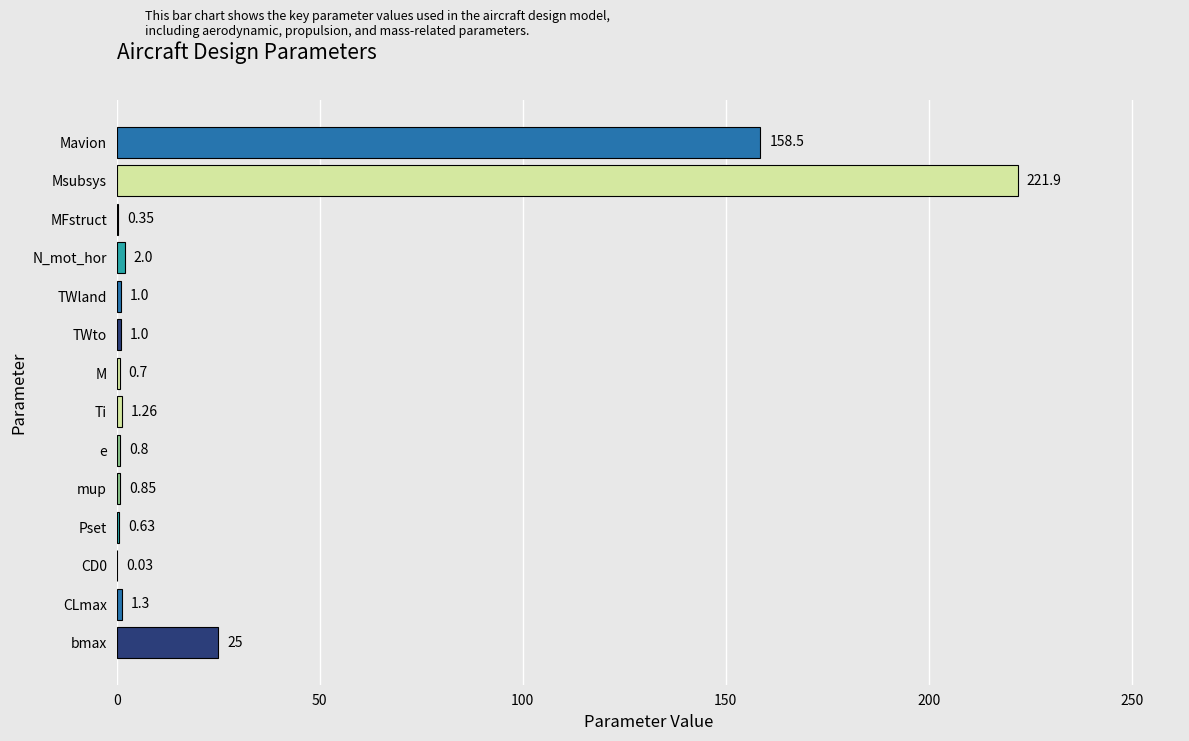

What is the sum of the values at CD0 and TWland?

1.0